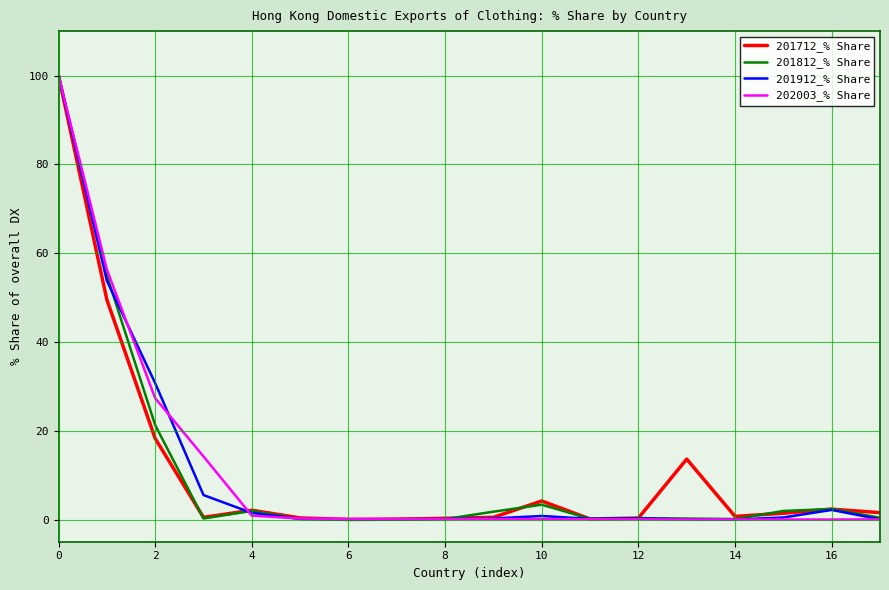

What is the maximum value shown in the chart?

100.0